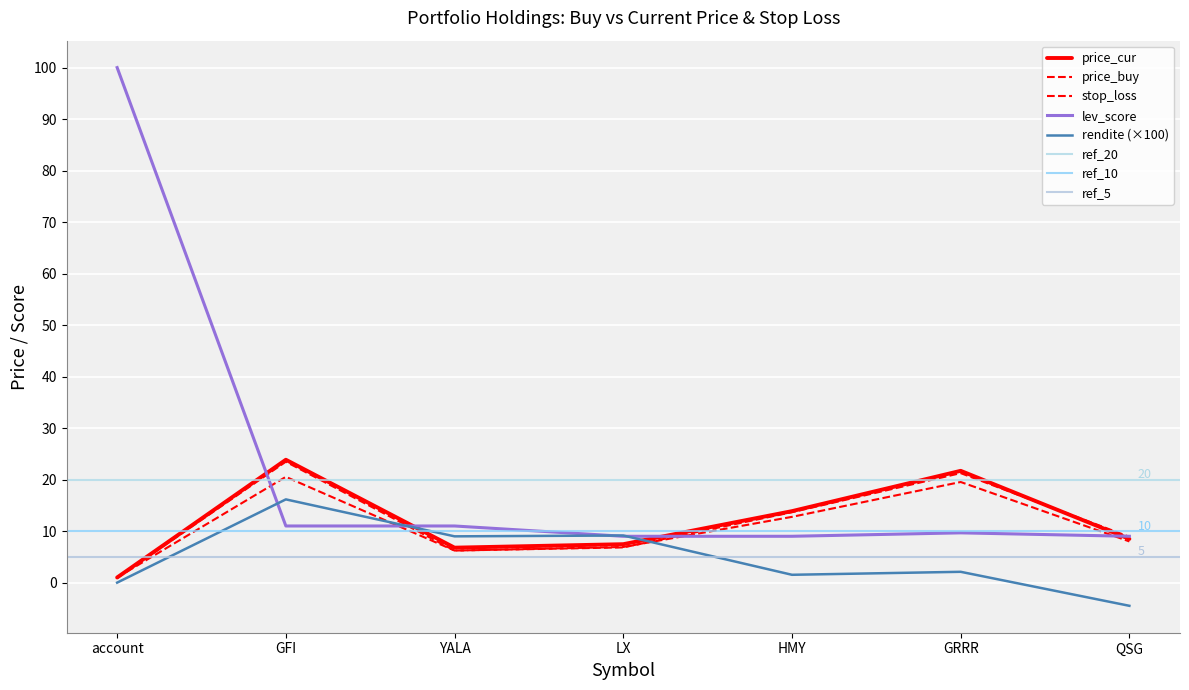

At which label does price_buy reach its minimum?

account